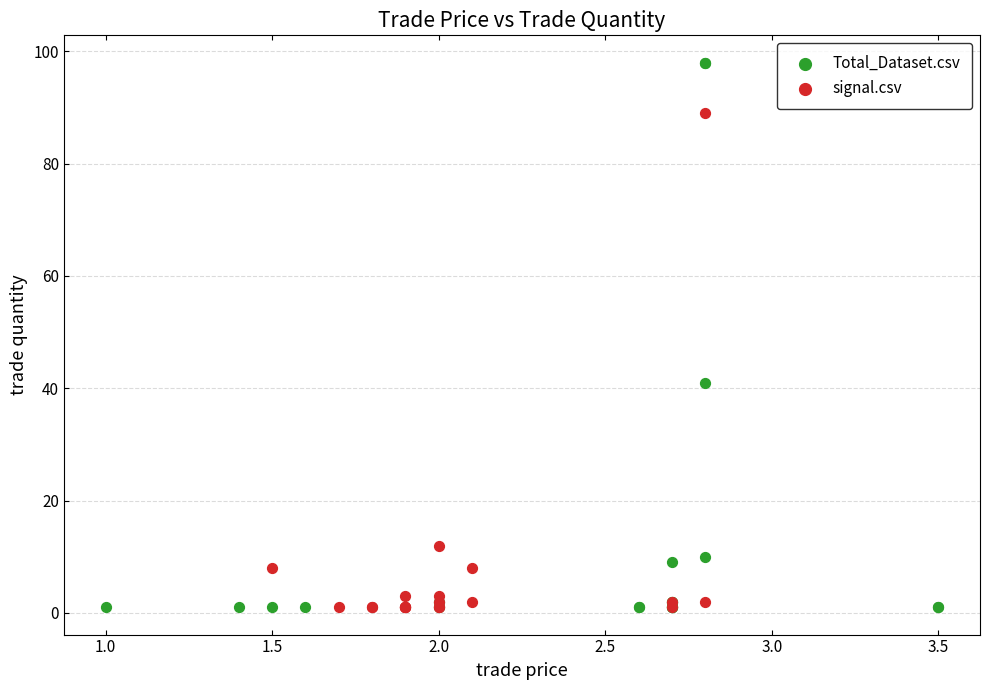

Which series contains the highest Y value?

Total_Dataset.csv